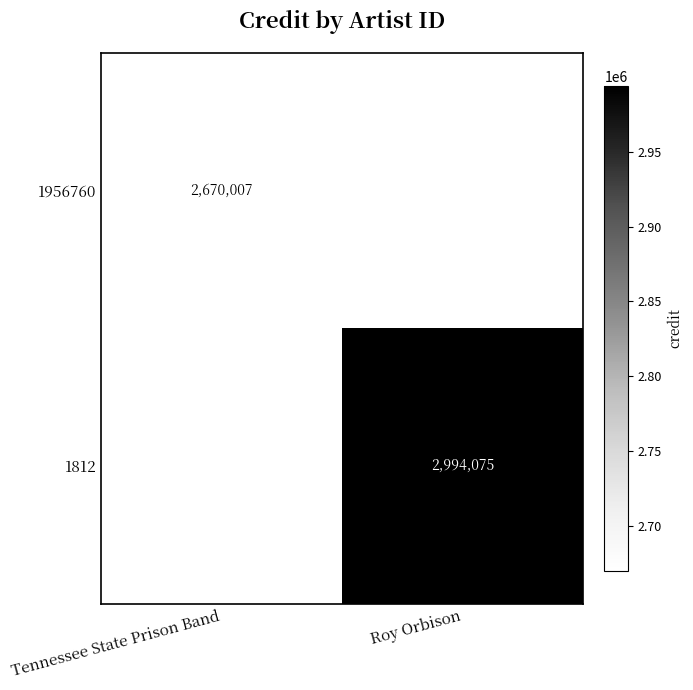

True or false: 1812 has a value of 5034434 at Roy Orbison.

False